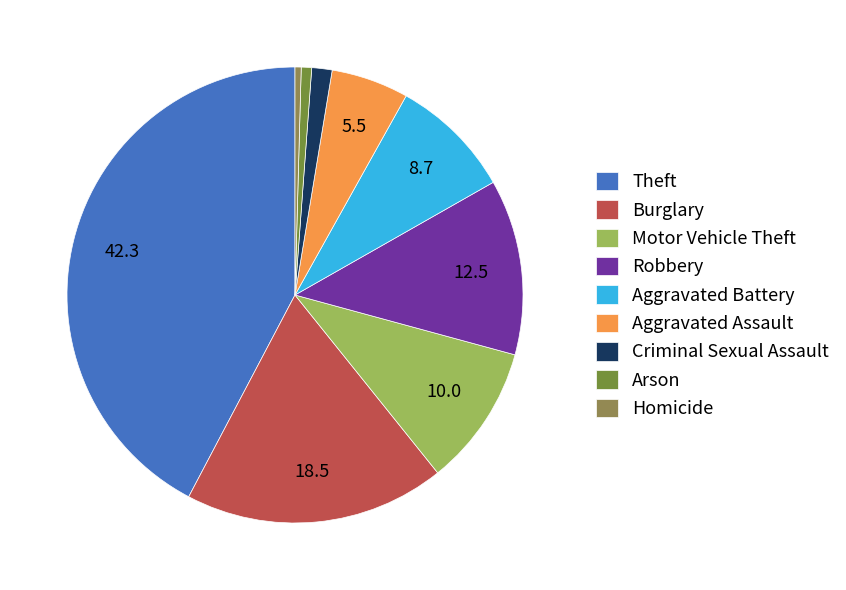

Which has a higher value, Homicide or Robbery?

Robbery